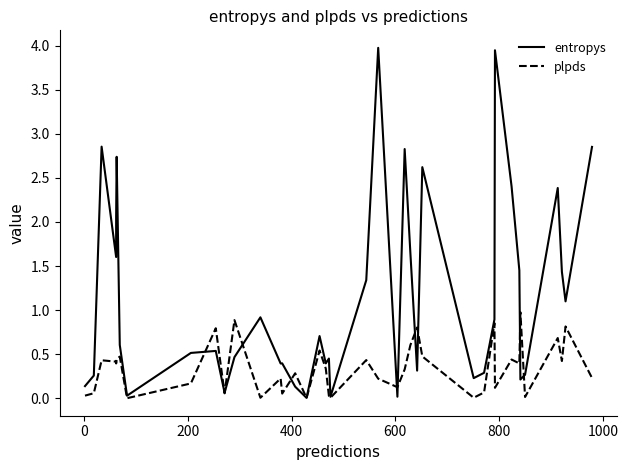

At how many categories does at least one series exceed 3?

2